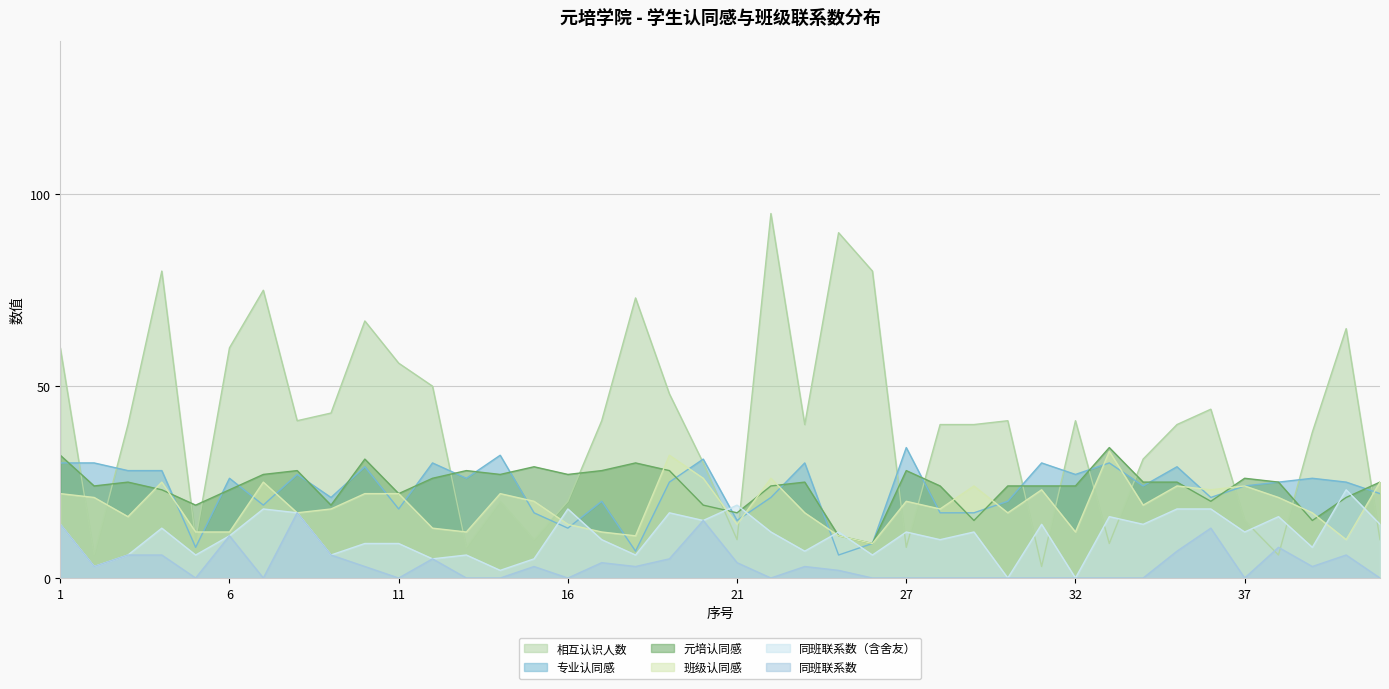

Where is the first local minimum for 同班联系数?

2